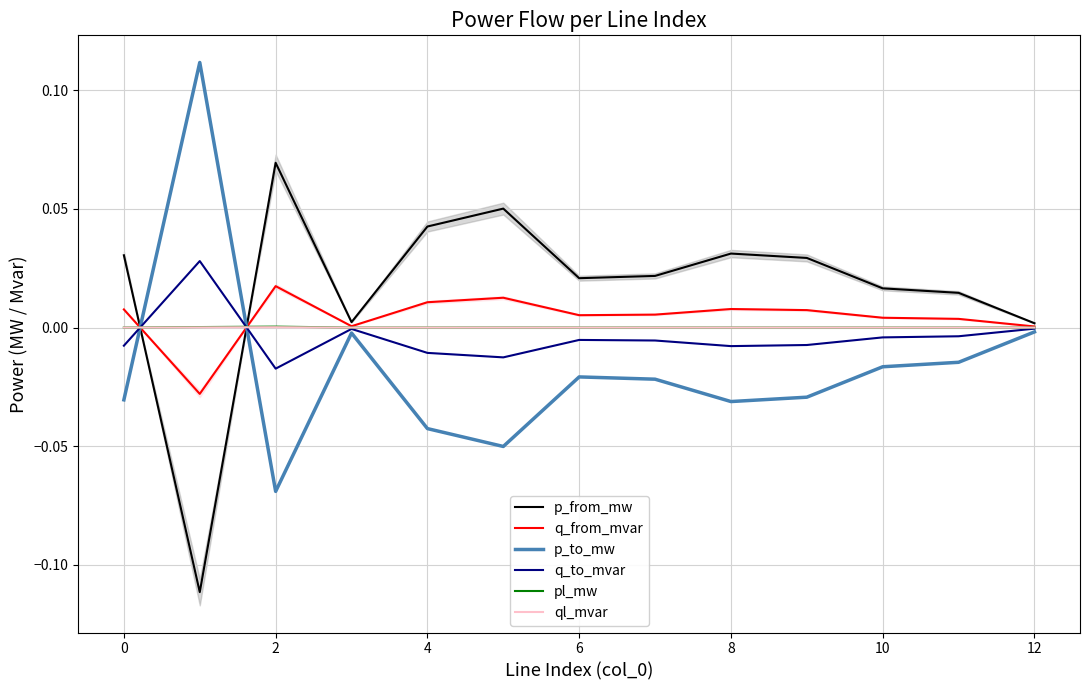

Is it true that ql_mvar equals 0.0 at 8?

True